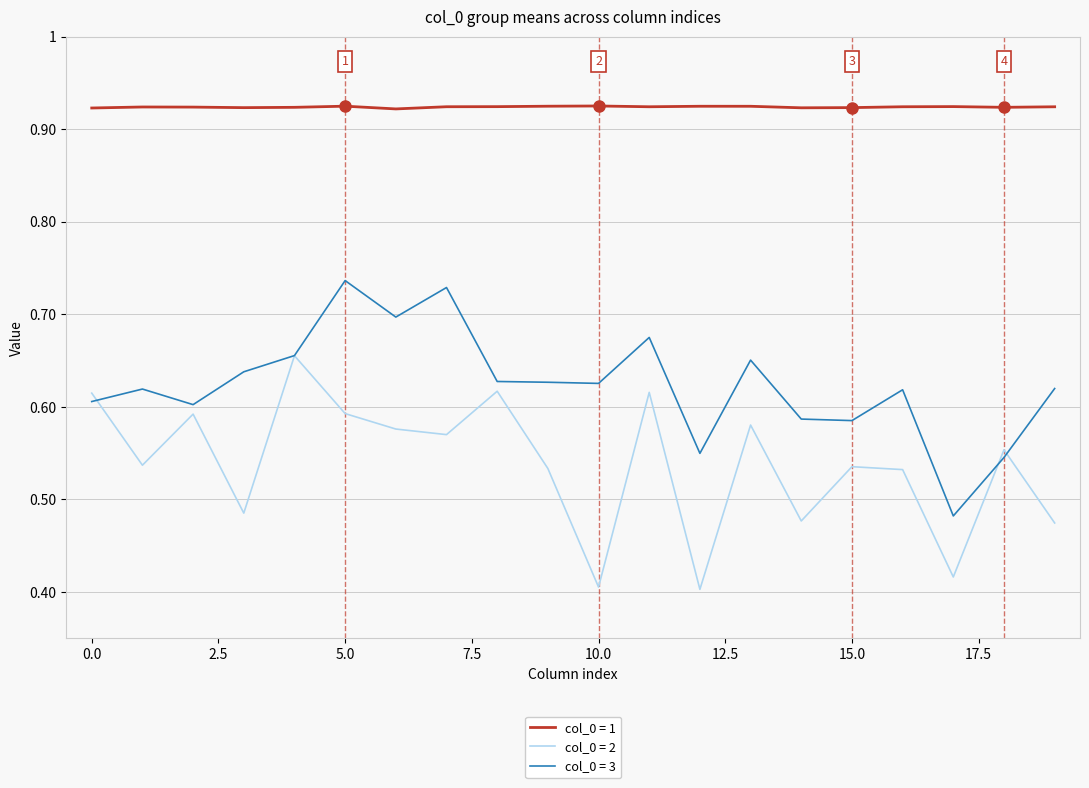

Is it true that col_0=1 equals 1.5 at 20.0?

False